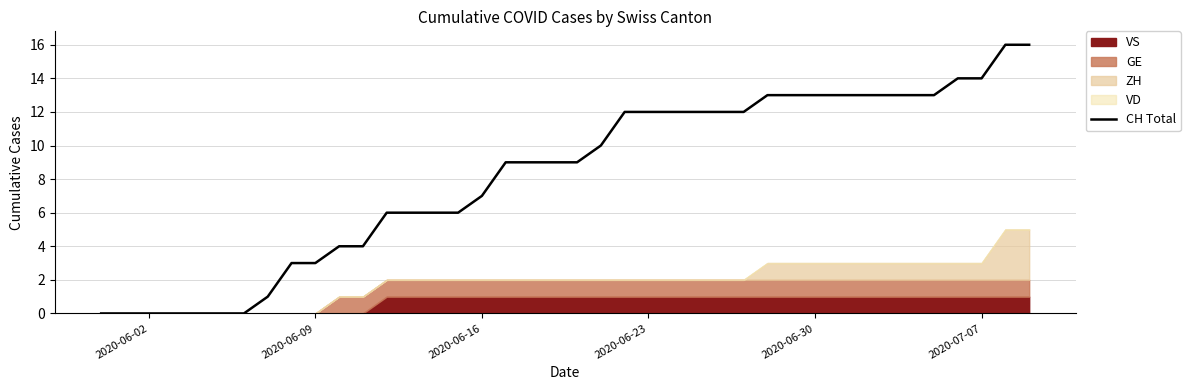

The value of CH Total at 2020-06-30 is 13. True or false?

True